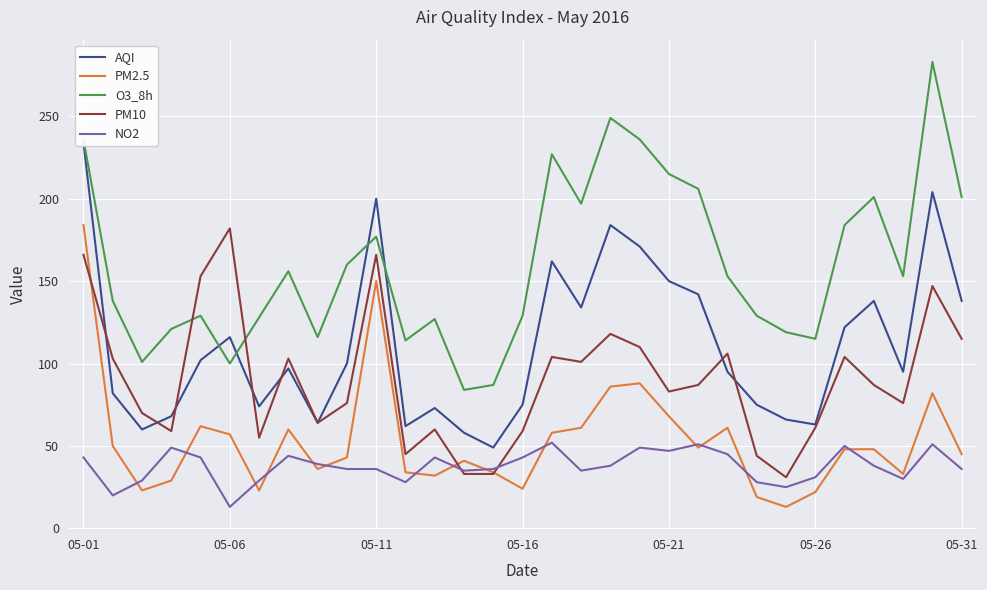

Is the value of AQI at 18 greater than the value of NO2 at 19?

Yes